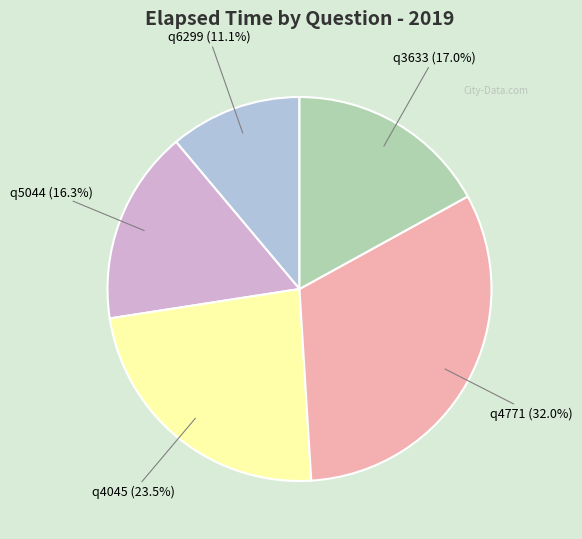

Rank the categories by value from highest to lowest.

q4771, q4045, q3633, q5044, q6299